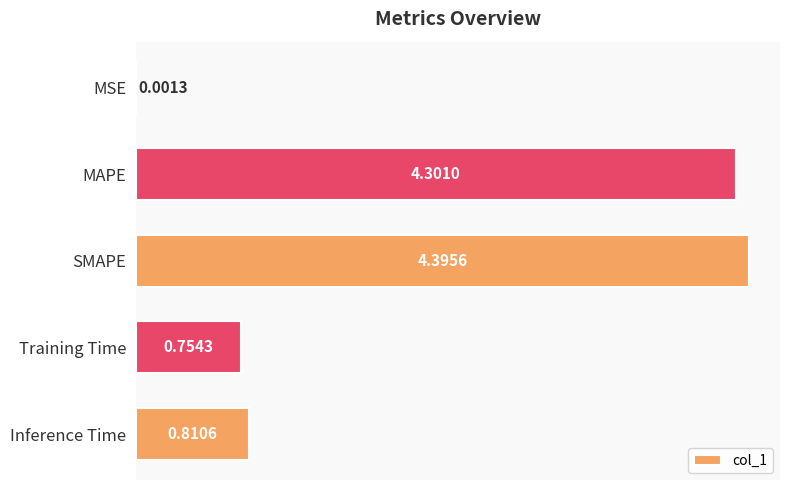

At which label is the value closest to 2?

Inference Time